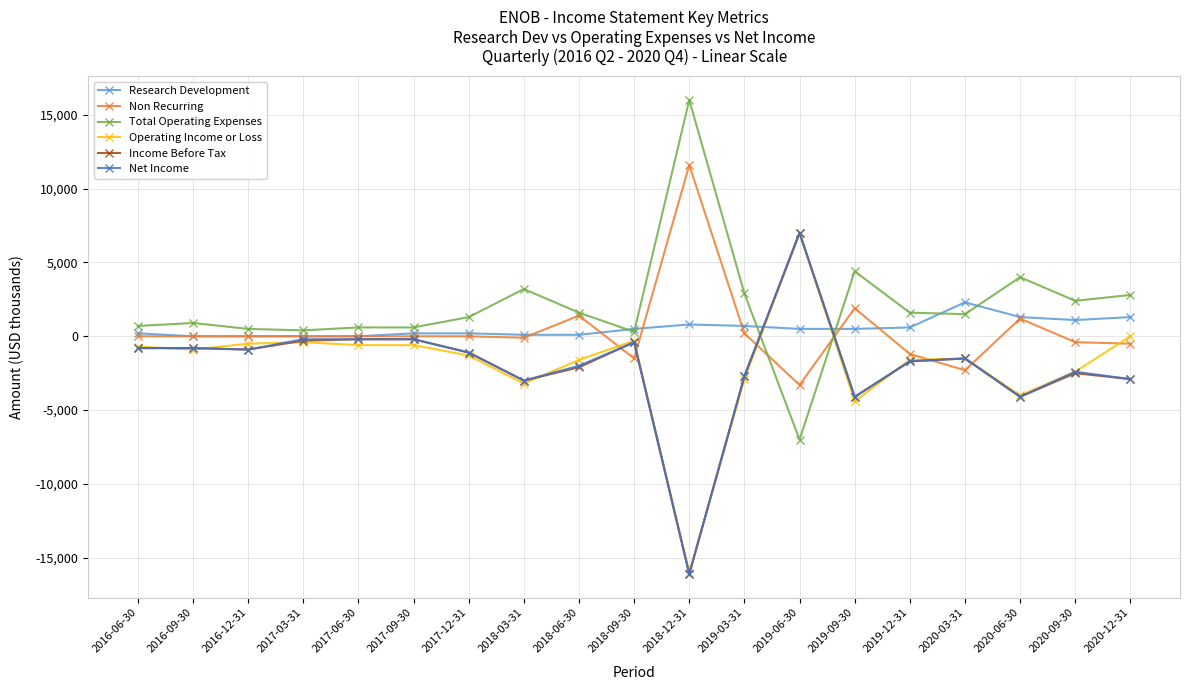

What is the maximum value for Net Income?

7000